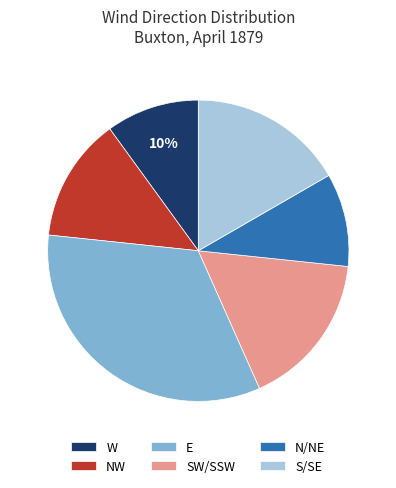

True or false: W accounts for 33% of the total.

False